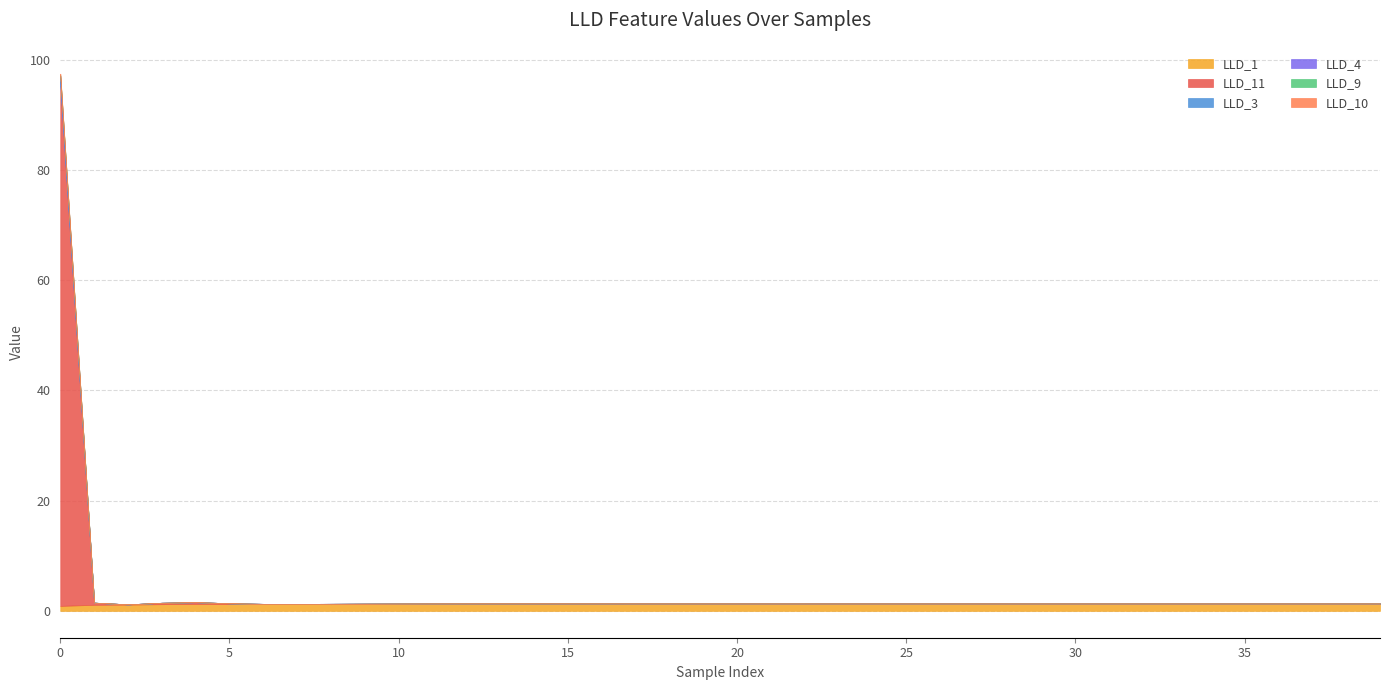

How many interior local valleys does the LLD_1 series have?

2